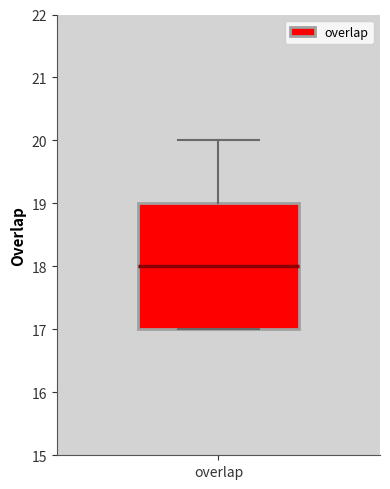

Read this box plot against the y-axis: the position of the median line, the range covered by the box, and the ends of both whiskers. The values are not printed on the chart, so give them approximately, as read against the axis.

median 18, box 17 to 19, whiskers 17 to 20